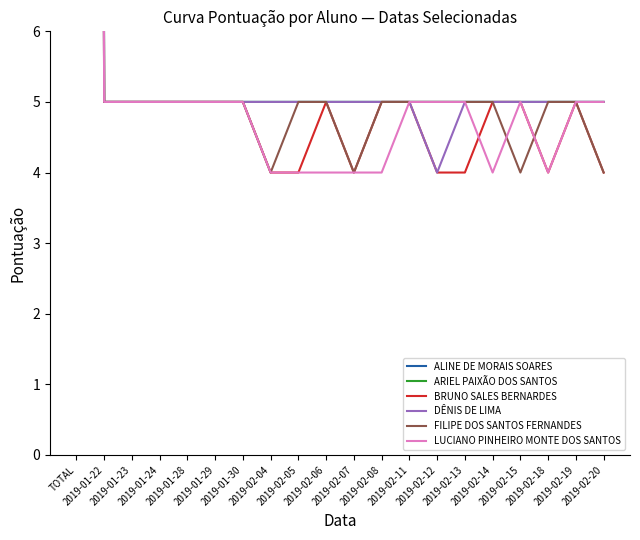

Reading left to right, list all the values displayed in this chart.

ALINE DE MORAIS SOARES: TOTAL=185	2019-01-22=5	2019-01-23=5	2019-01-24=5	2019-01-28=5	2019-01-29=5	2019-01-30=5	2019-02-04=5	2019-02-05=5	2019-02-06=5	2019-02-07=5	2019-02-08=5	2019-02-11=5	2019-02-12=5	2019-02-13=5	2019-02-14=5	2019-02-15=5	2019-02-18=5	2019-02-19=5	2019-02-20=5
ARIEL PAIXÃO DOS SANTOS: TOTAL=195	2019-01-22=5	2019-01-23=5	2019-01-24=5	2019-01-28=5	2019-01-29=5	2019-01-30=5	2019-02-04=5	2019-02-05=5	2019-02-06=5	2019-02-07=5	2019-02-08=5	2019-02-11=5	2019-02-12=5	2019-02-13=5	2019-02-14=5	2019-02-15=5	2019-02-18=5	2019-02-19=5	2019-02-20=5
BRUNO SALES BERNARDES: TOTAL=156	2019-01-22=5	2019-01-23=5	2019-01-24=5	2019-01-28=5	2019-01-29=5	2019-01-30=5	2019-02-04=4	2019-02-05=4	2019-02-06=5	2019-02-07=4	2019-02-08=5	2019-02-11=5	2019-02-12=4	2019-02-13=4	2019-02-14=5	2019-02-15=5	2019-02-18=4	2019-02-19=5	2019-02-20=4
DÊNIS DE LIMA: TOTAL=190	2019-01-22=5	2019-01-23=5	2019-01-24=5	2019-01-28=5	2019-01-29=5	2019-01-30=5	2019-02-04=5	2019-02-05=5	2019-02-06=5	2019-02-07=5	2019-02-08=5	2019-02-11=5	2019-02-12=4	2019-02-13=5	2019-02-14=5	2019-02-15=5	2019-02-18=5	2019-02-19=5	2019-02-20=5
FILIPE DOS SANTOS FERNANDES: TOTAL=171	2019-01-22=5	2019-01-23=5	2019-01-24=5	2019-01-28=5	2019-01-29=5	2019-01-30=5	2019-02-04=4	2019-02-05=5	2019-02-06=5	2019-02-07=4	2019-02-08=5	2019-02-11=5	2019-02-12=5	2019-02-13=5	2019-02-14=5	2019-02-15=4	2019-02-18=5	2019-02-19=5	2019-02-20=4
LUCIANO PINHEIRO MONTE DOS SANTOS: TOTAL=155	2019-01-22=5	2019-01-23=5	2019-01-24=5	2019-01-28=5	2019-01-29=5	2019-01-30=5	2019-02-04=4	2019-02-05=4	2019-02-06=4	2019-02-07=4	2019-02-08=4	2019-02-11=5	2019-02-12=5	2019-02-13=5	2019-02-14=4	2019-02-15=5	2019-02-18=4	2019-02-19=5	2019-02-20=5